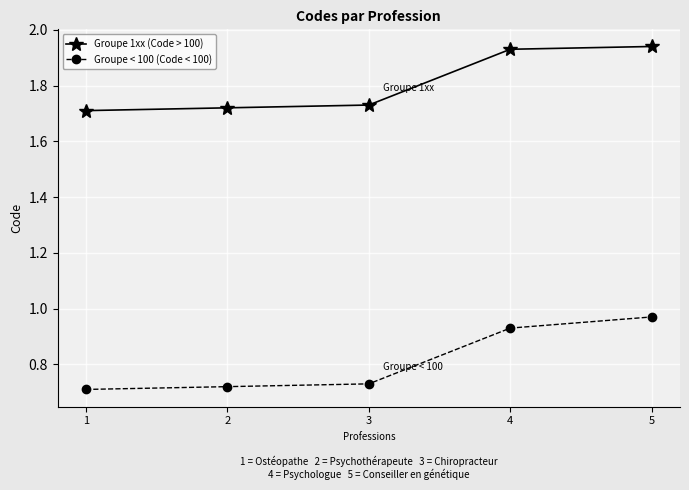

What is the difference between the maximum and minimum values in the Groupe < 100 (Code < 100) series?

0.3